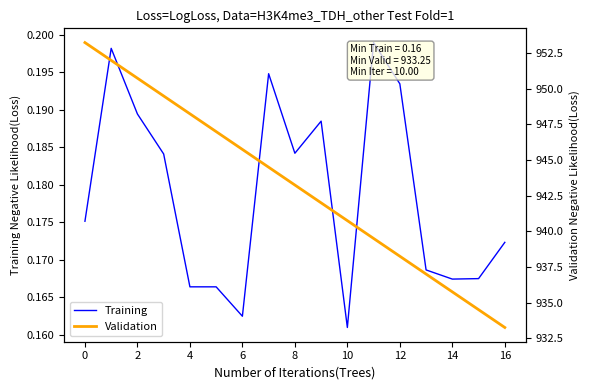

Which category has the lowest value in the Validation series?

16